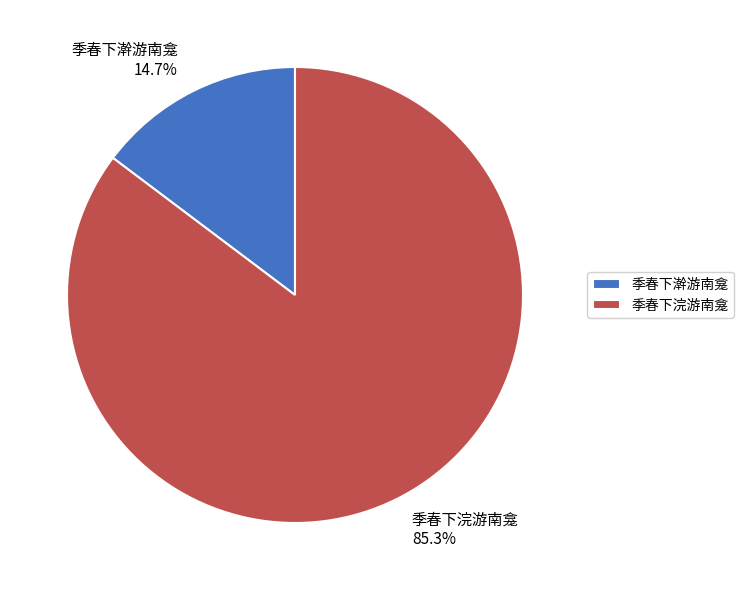

To the nearest percent, what percentage of the pie is 季春下澣游南龛?

15%